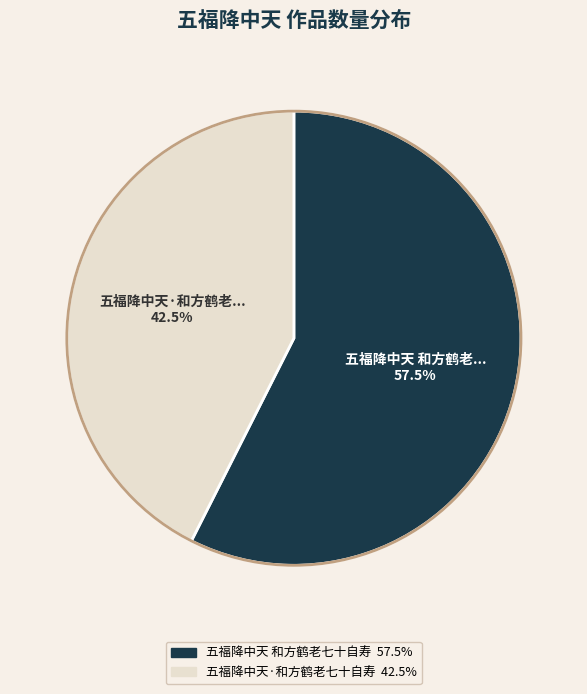

Count the number of slices in the pie.

2